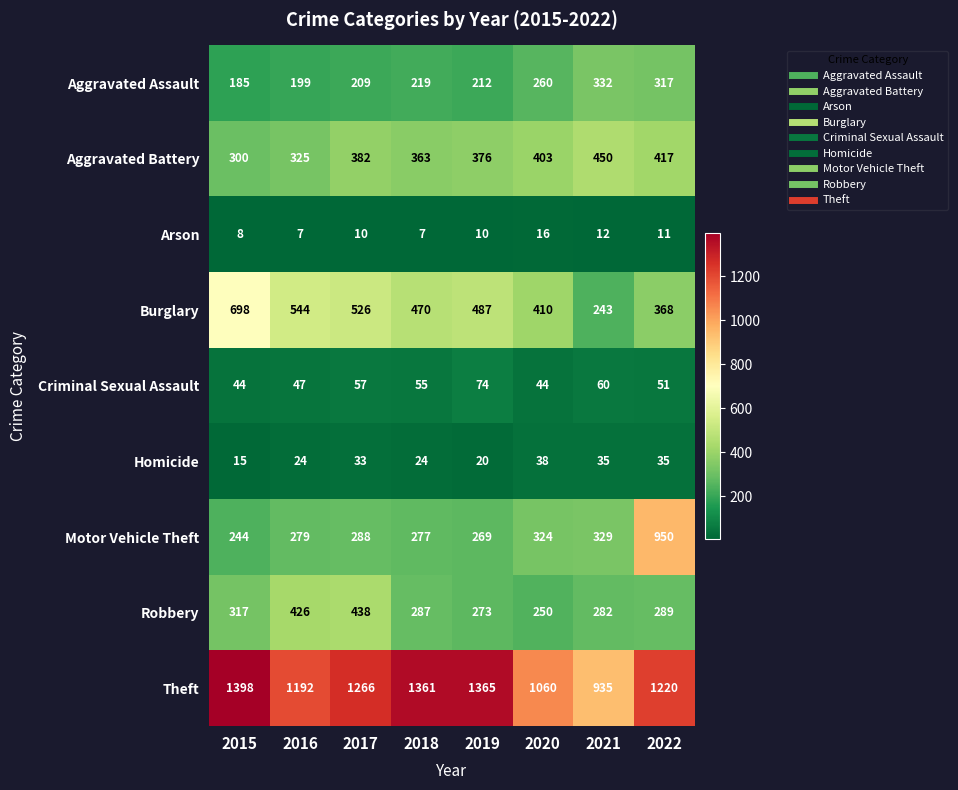

Count the number of categories in the chart.

8